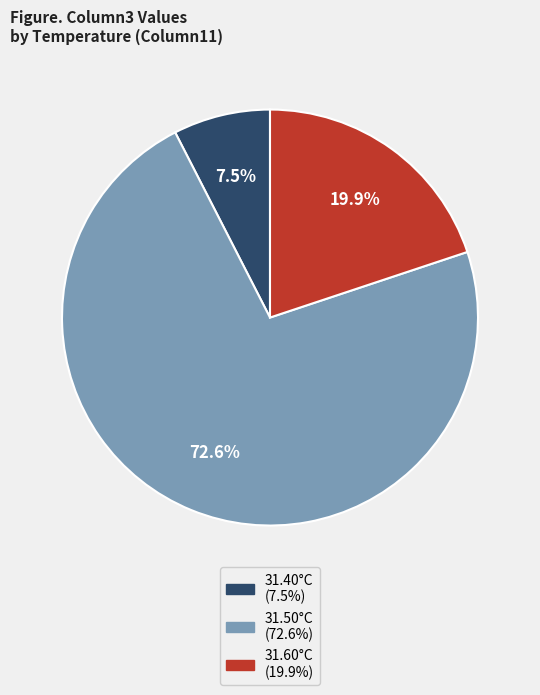

Does any single category account for the majority?

Yes